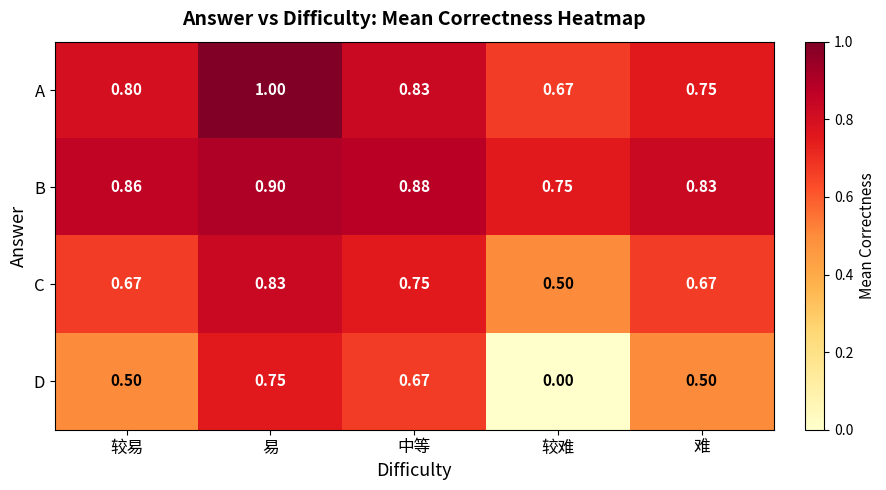

At 易, list the series in order from largest to smallest.

A, B, C, D